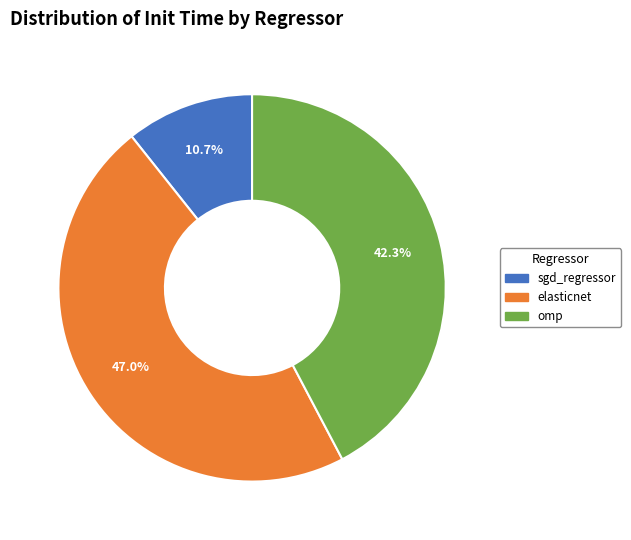

Which slice is the largest?

elasticnet